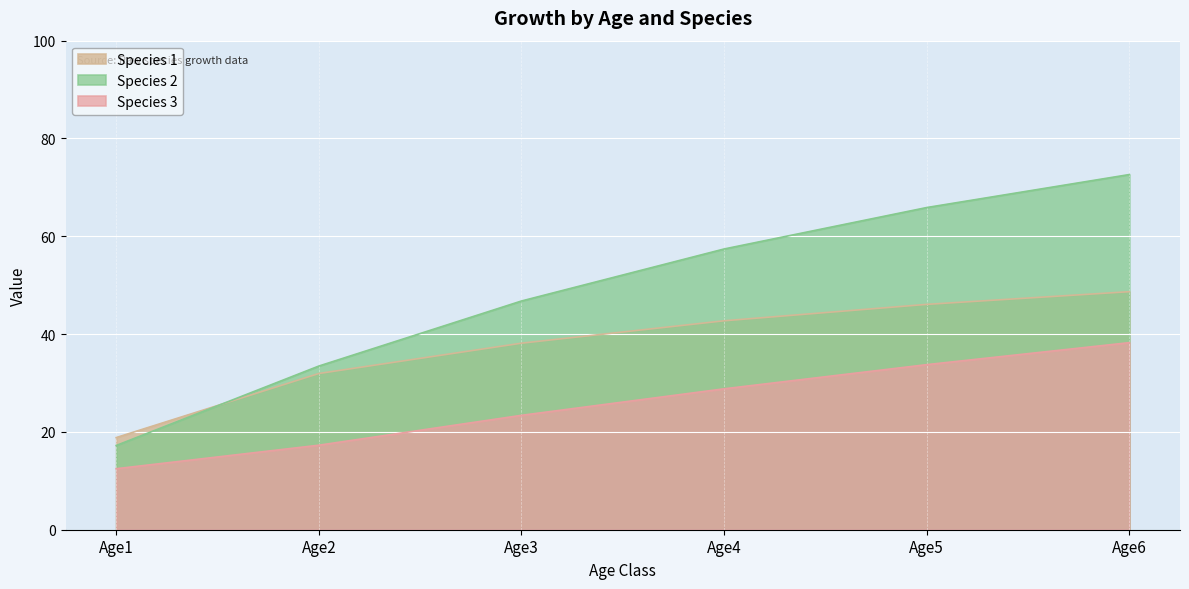

True or false: Species 1 has a value of 48.7 at Age6.

True